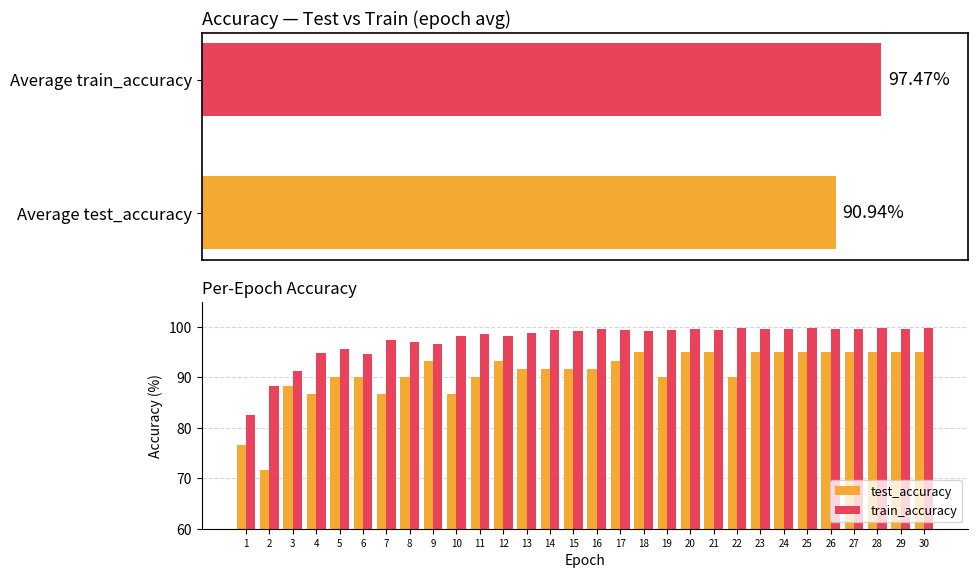

How many bars are there in total?

60